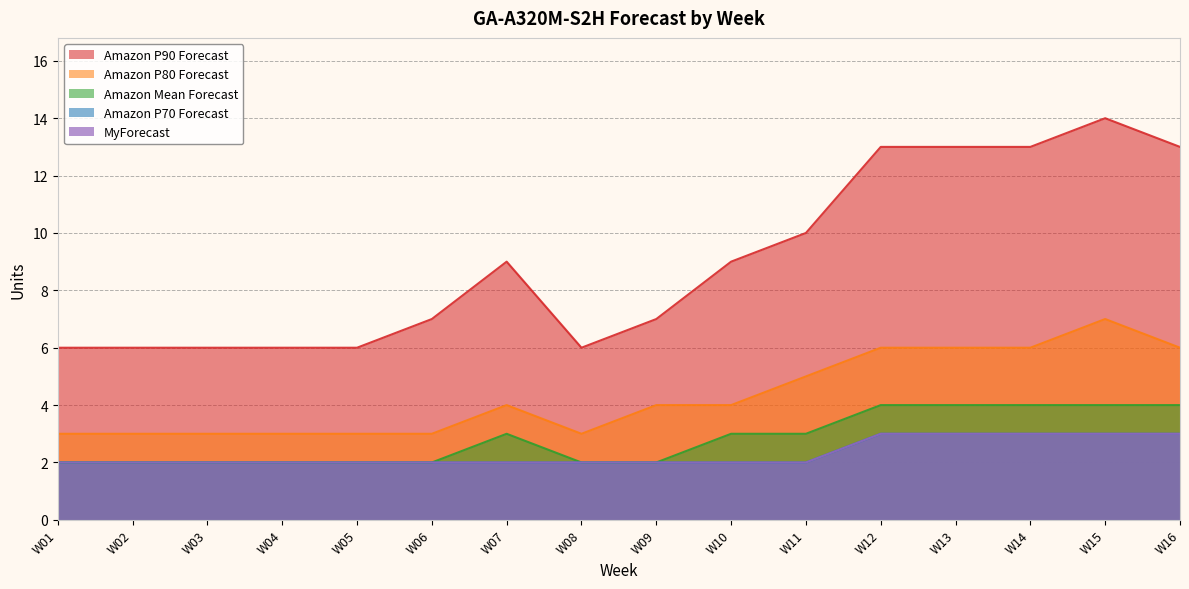

What is the sum of the MyForecast values at W07 and W12?

5